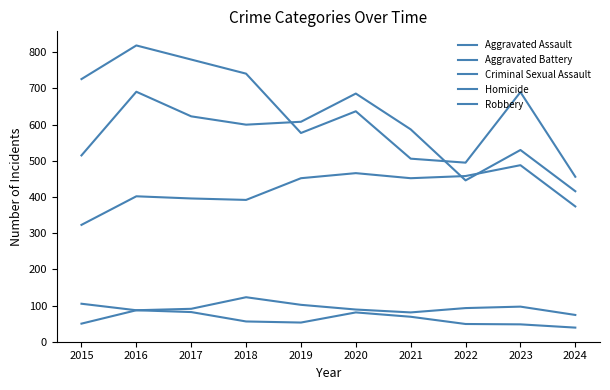

Reading left to right, list all the values displayed in this chart.

Aggravated Assault: 2015=323	2016=402	2017=396	2018=392	2019=452	2020=466	2021=452	2022=458	2023=488	2024=374
Aggravated Battery: 2015=515	2016=691	2017=623	2018=600	2019=608	2020=686	2021=587	2022=446	2023=530	2024=416
Criminal Sexual Assault: 2015=105	2016=87	2017=91	2018=123	2019=102	2020=89	2021=81	2022=93	2023=97	2024=74
Homicide: 2015=50	2016=87	2017=82	2018=56	2019=53	2020=81	2021=69	2022=49	2023=48	2024=39
Robbery: 2015=726	2016=819	2017=780	2018=741	2019=577	2020=637	2021=506	2022=495	2023=690	2024=456